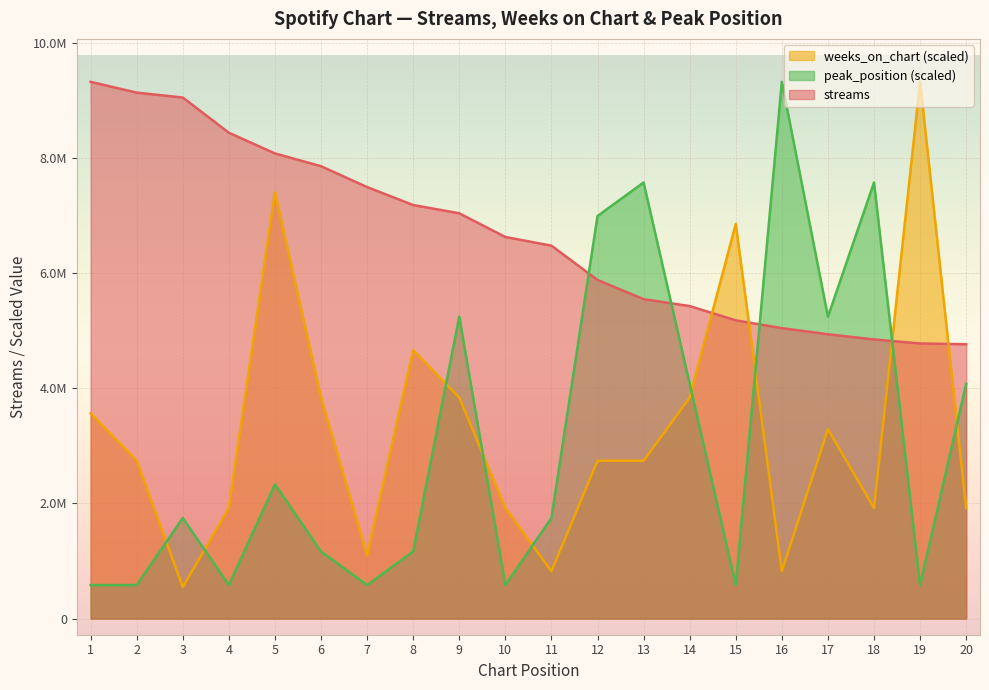

List the labels in order of peak_position value, largest first.

16, 13, 18, 12, 9, 17, 14, 20, 5, 3, 11, 6, 8, 1, 2, 4, 7, 10, 15, 19